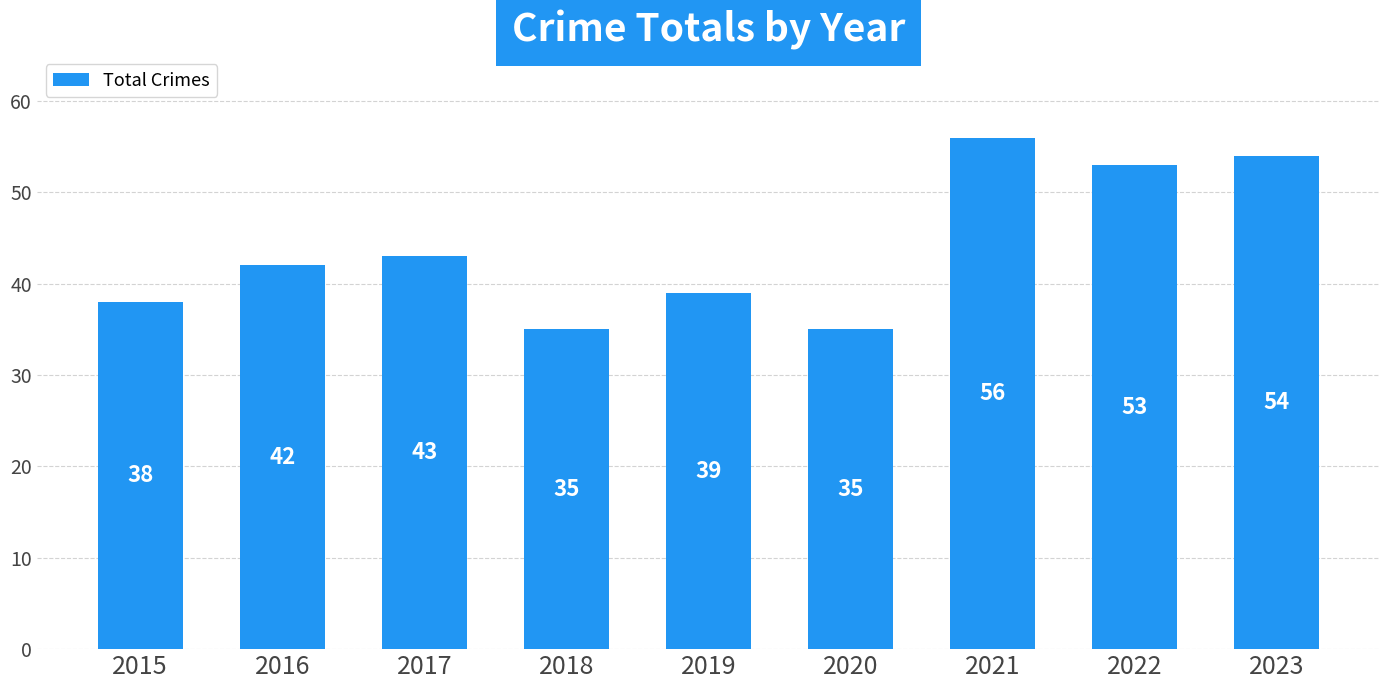

Reading left to right, what are all the values shown in this chart?

2015=38	2016=42	2017=43	2018=35	2019=39	2020=35	2021=56	2022=53	2023=54